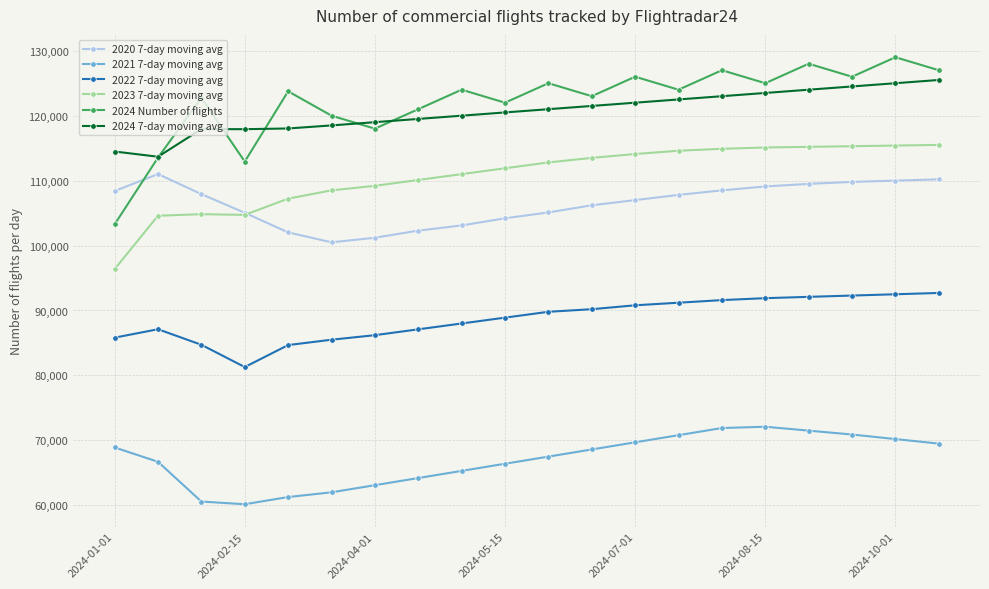

Rank the series by their maximum value, from lowest to highest.

2021 7-day moving avg, 2022 7-day moving avg, 2020 7-day moving avg, 2023 7-day moving avg, 2024 7-day moving avg, 2024 Number of flights